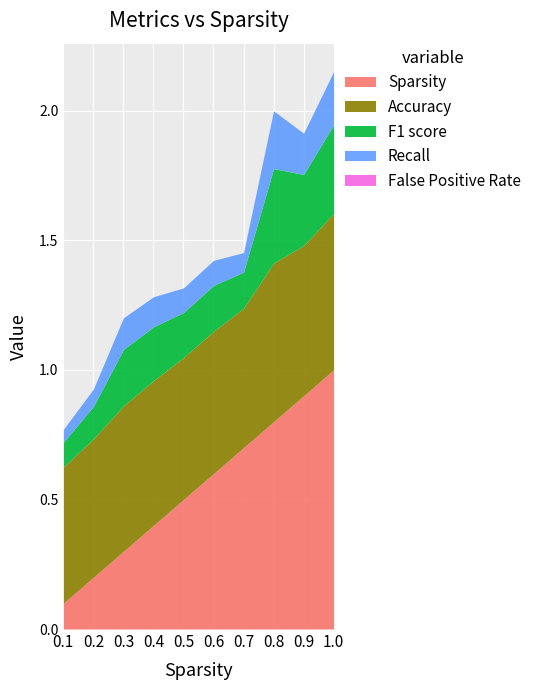

At which category is the sum across all series the highest?

1.0